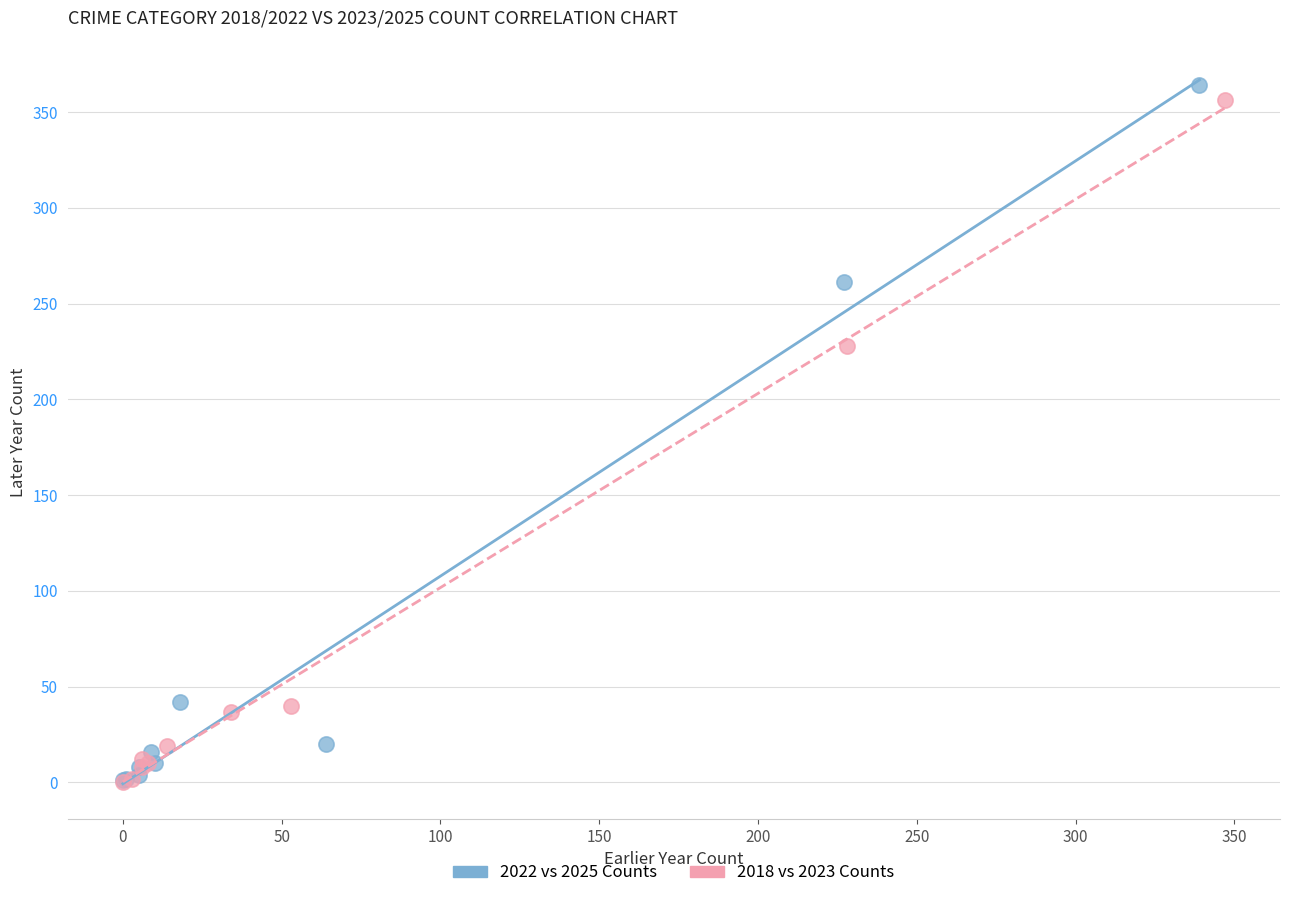

What are all the series names shown in the legend?

2022 vs 2025 Counts, 2018 vs 2023 Counts